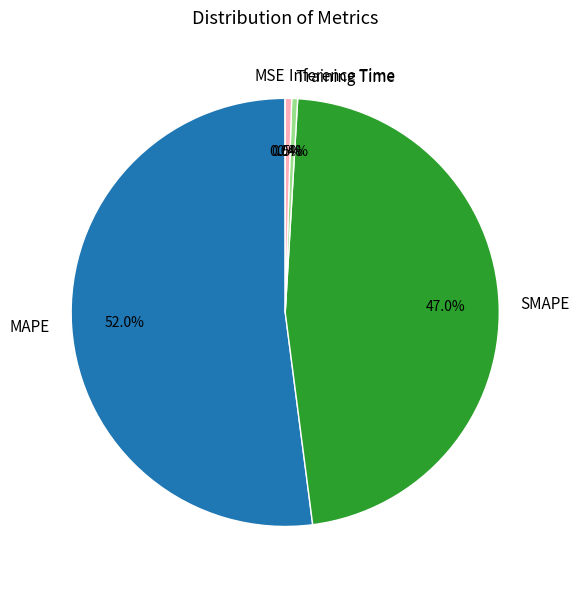

What is the largest slice in the pie chart?

MAPE